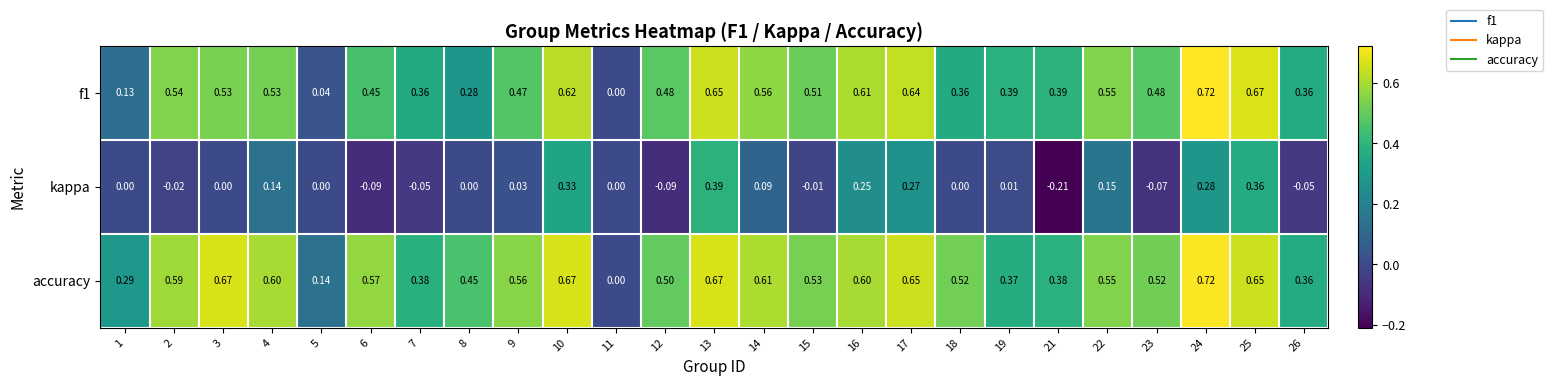

Which series changed the most between 9 and 23?

kappa